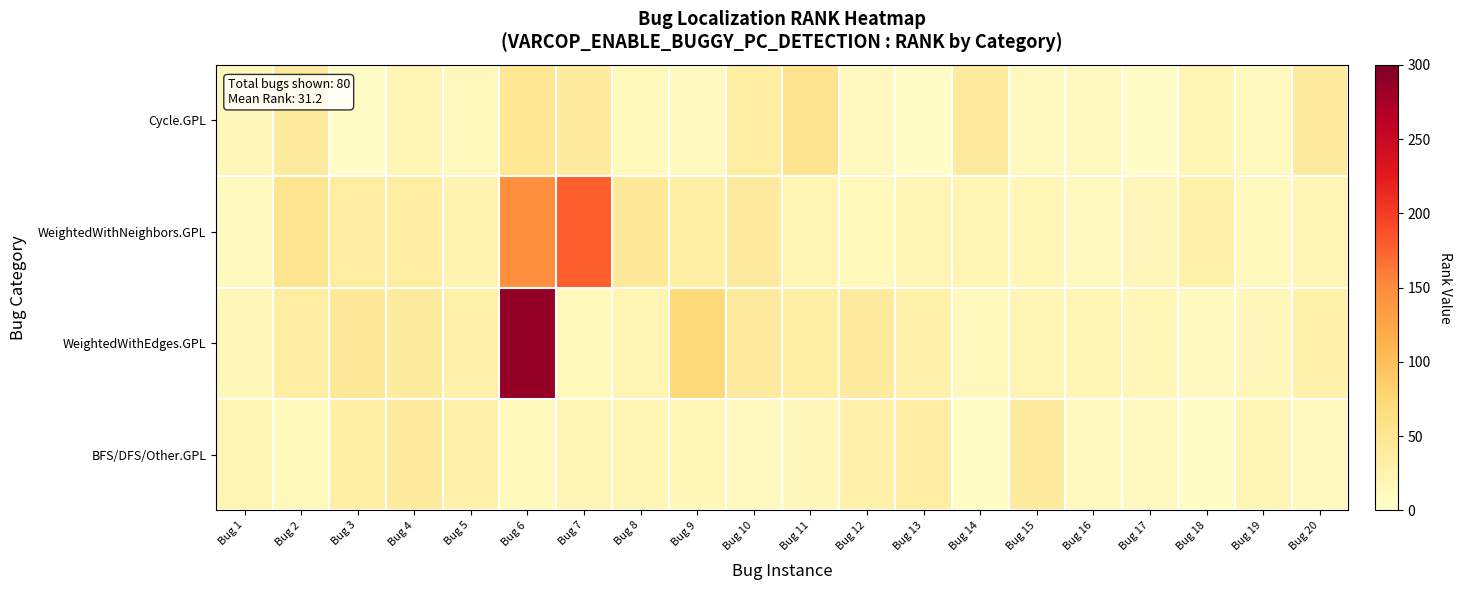

Which series changed the most between Bug 11 and Bug 16?

Cycle.GPL